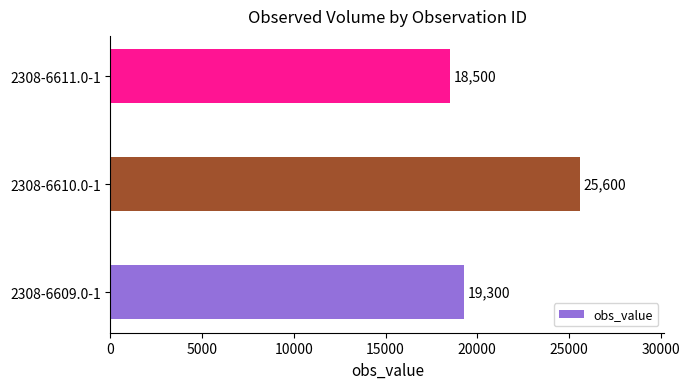

List the labels in order of value, smallest first.

2308-6611.0-1, 2308-6609.0-1, 2308-6610.0-1